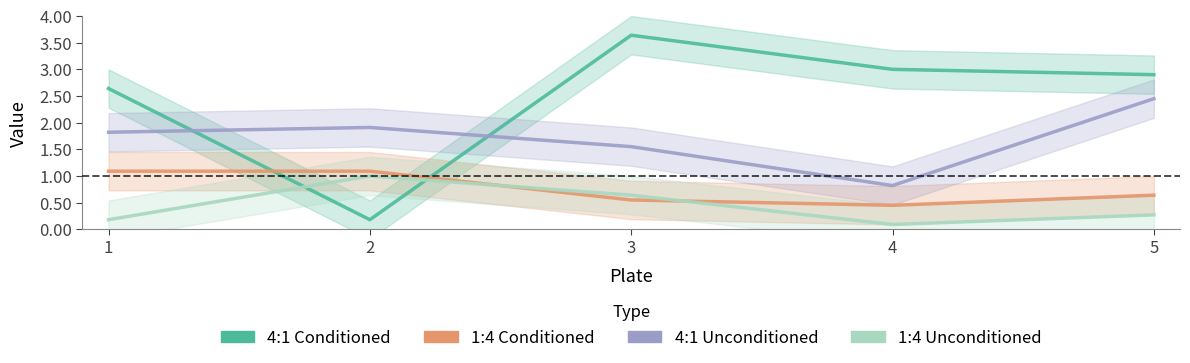

Reading left to right, extract all data points from this chart.

4:1 Conditioned: 2.6	0.2	3.6	3.0	2.9
1:4 Conditioned: 1.1	1.1	0.6	0.5	0.6
4:1 Unconditioned: 1.8	1.9	1.6	0.8	2.5
1:4 Unconditioned: 0.2	1.0	0.6	0.1	0.3